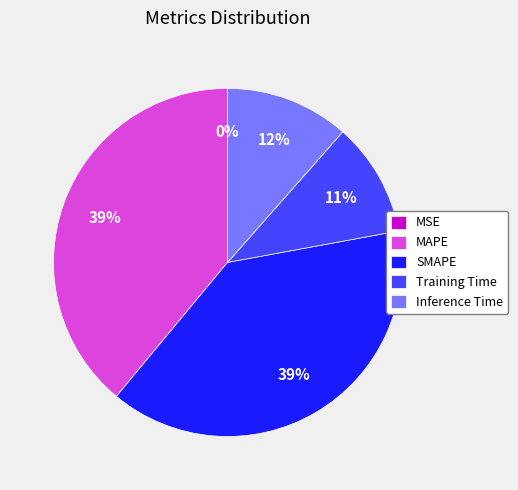

The Training Time slice represents 3% of the pie. True or false?

False